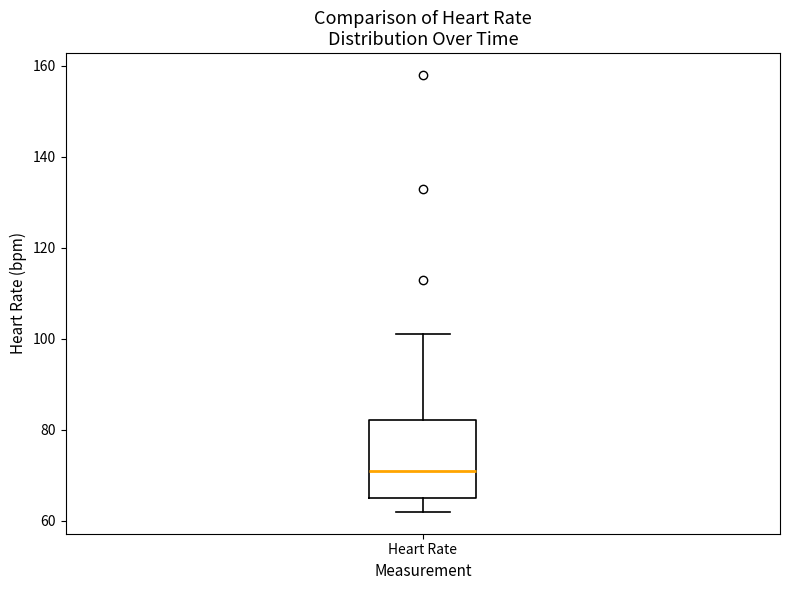

Where does the median line of the box for Heart Rate sit on the y-axis? The values are not printed on the chart, so give them approximately, as read against the axis.

72